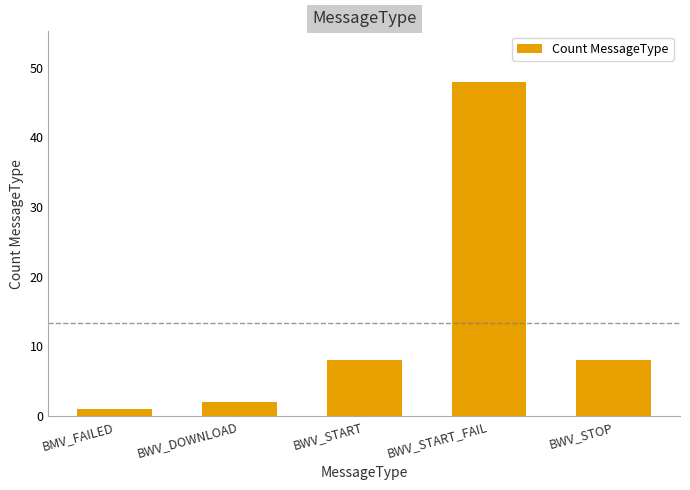

What is the label of the 5th bar from the left?

BWV_STOP